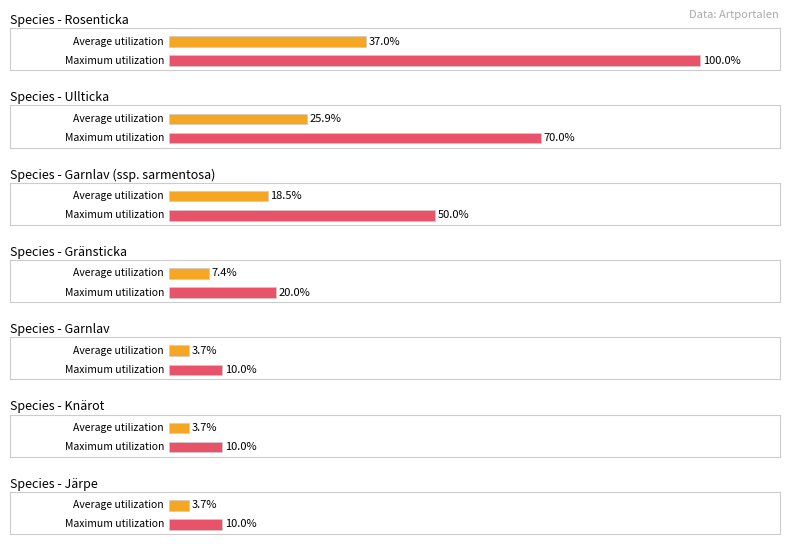

Does the chart contain stacked bars?

No